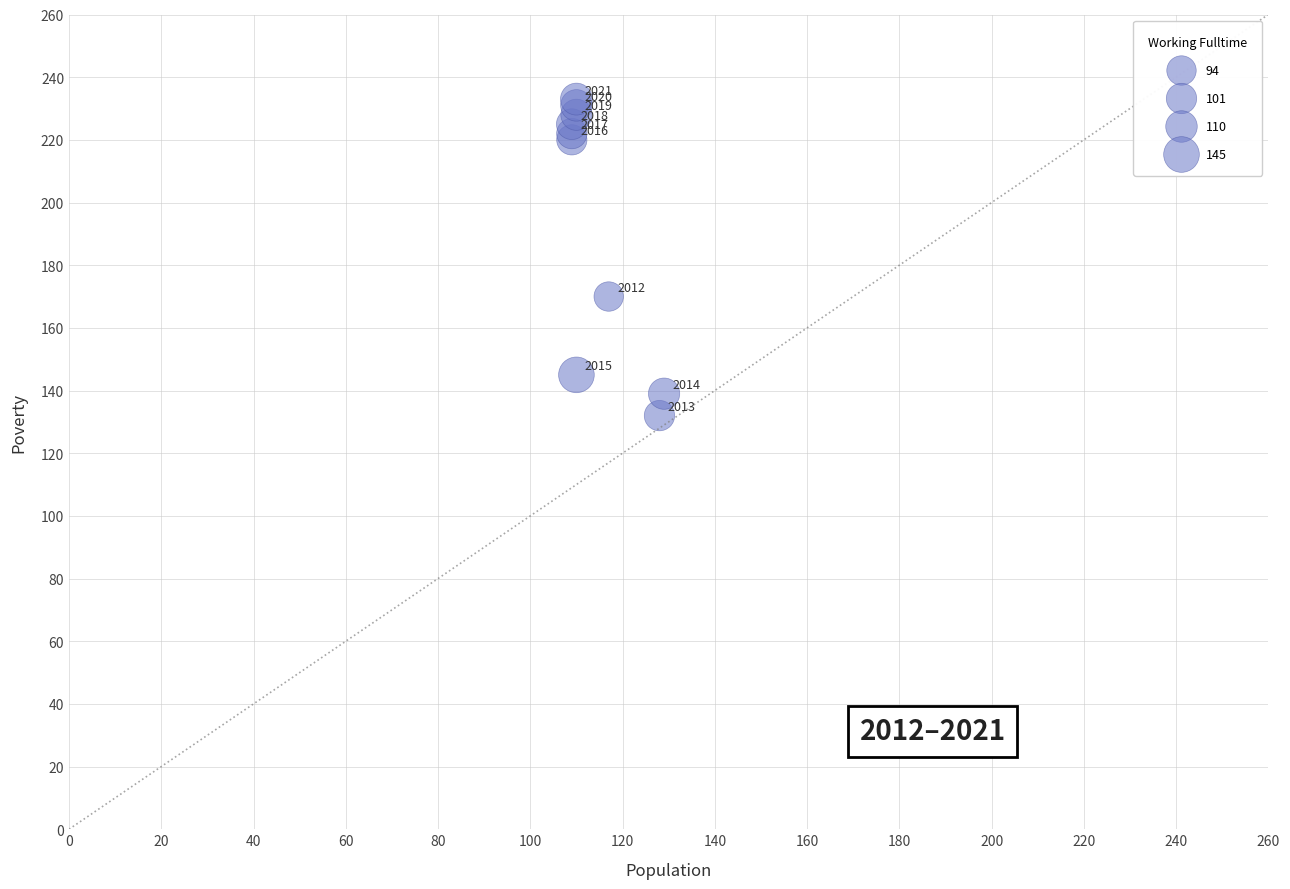

What Y value in the scatter plot is closest to 182?

170